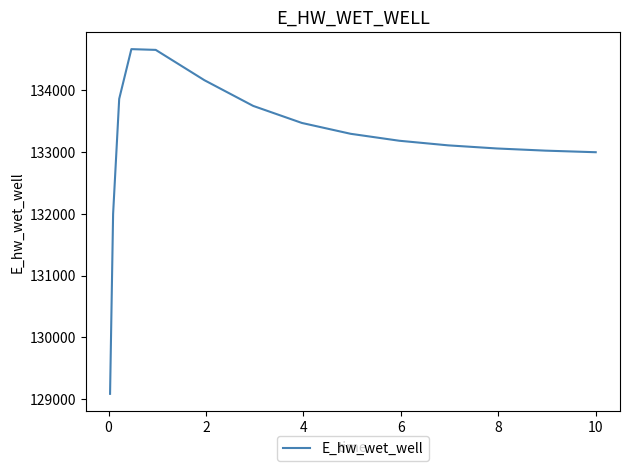

What is the difference between the maximum and minimum values?

5581.5